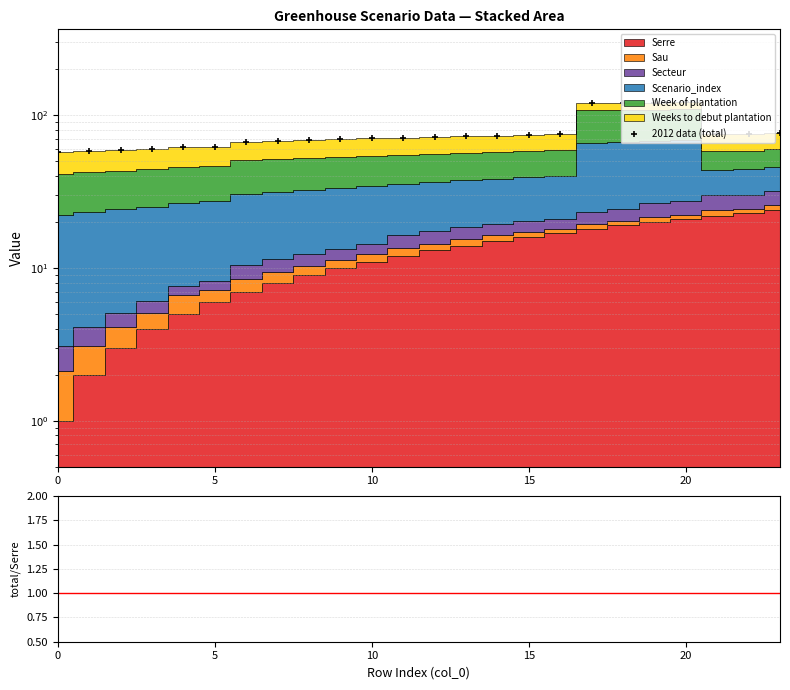

Which label corresponds to the largest value in the chart?

20